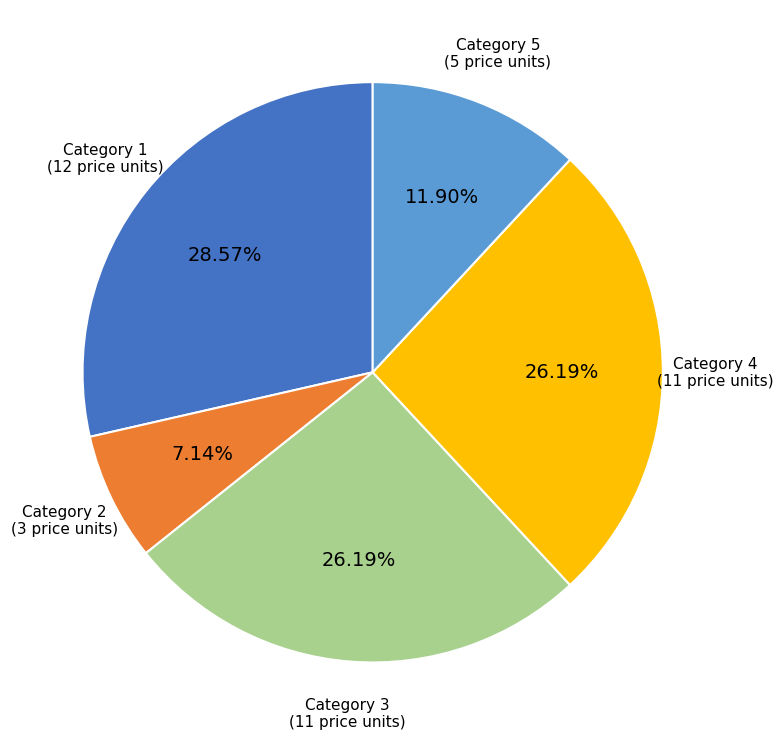

Combined, do Category 2 and Category 5 account for over 50%?

No